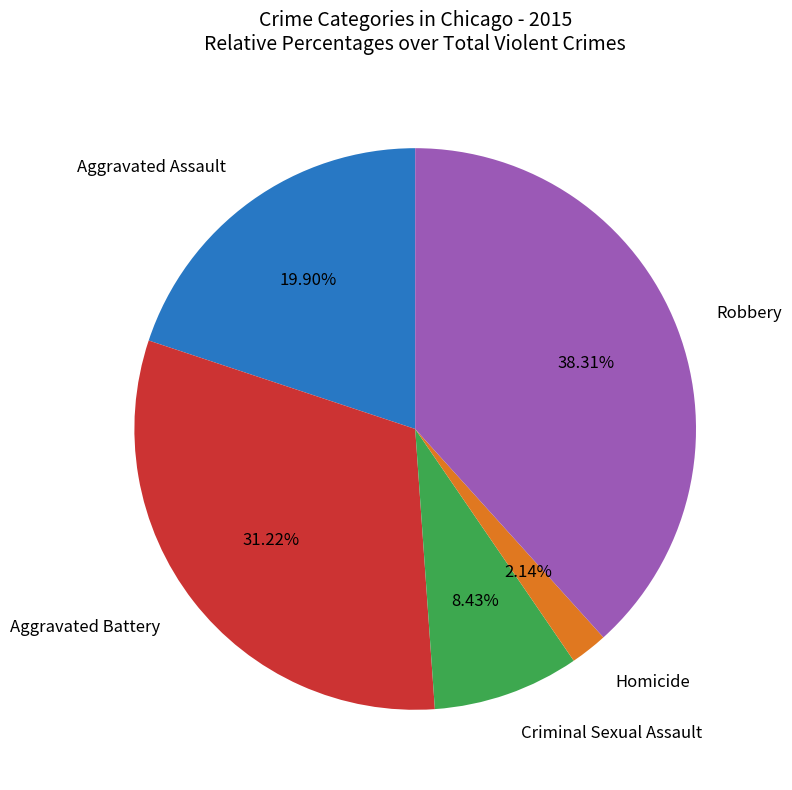

Which slice is the largest?

Robbery